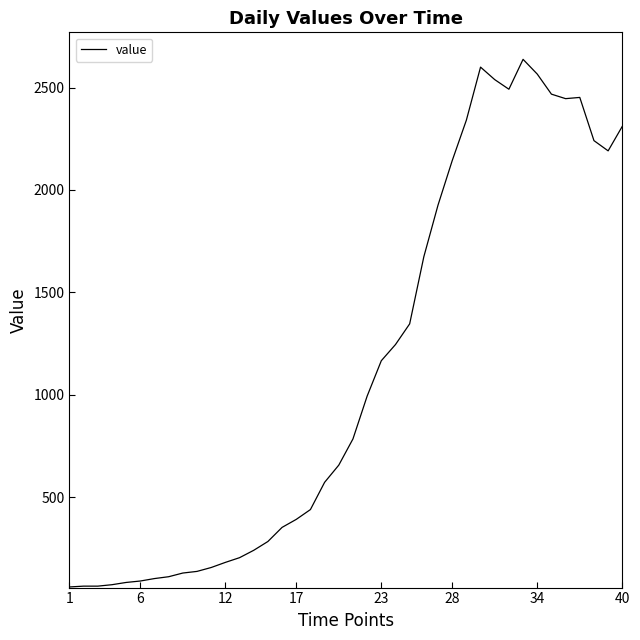

What is the difference between the maximum and minimum values?

2577